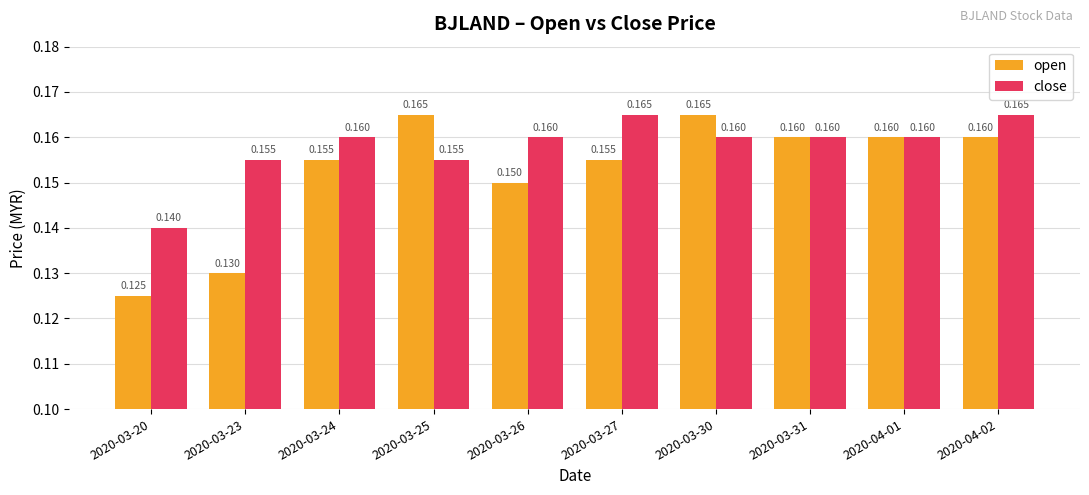

What is the label of the 10th bar from the left?

2020-04-02